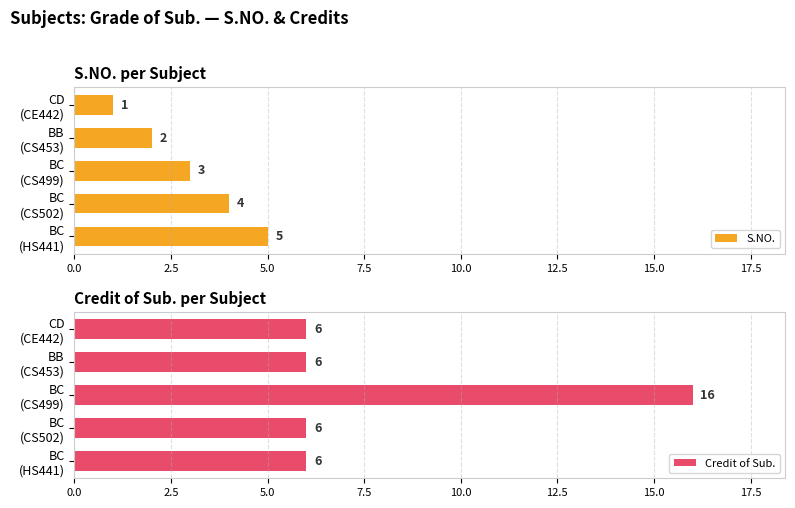

What is the value of the S.NO. bar at the 4th from the left?

4